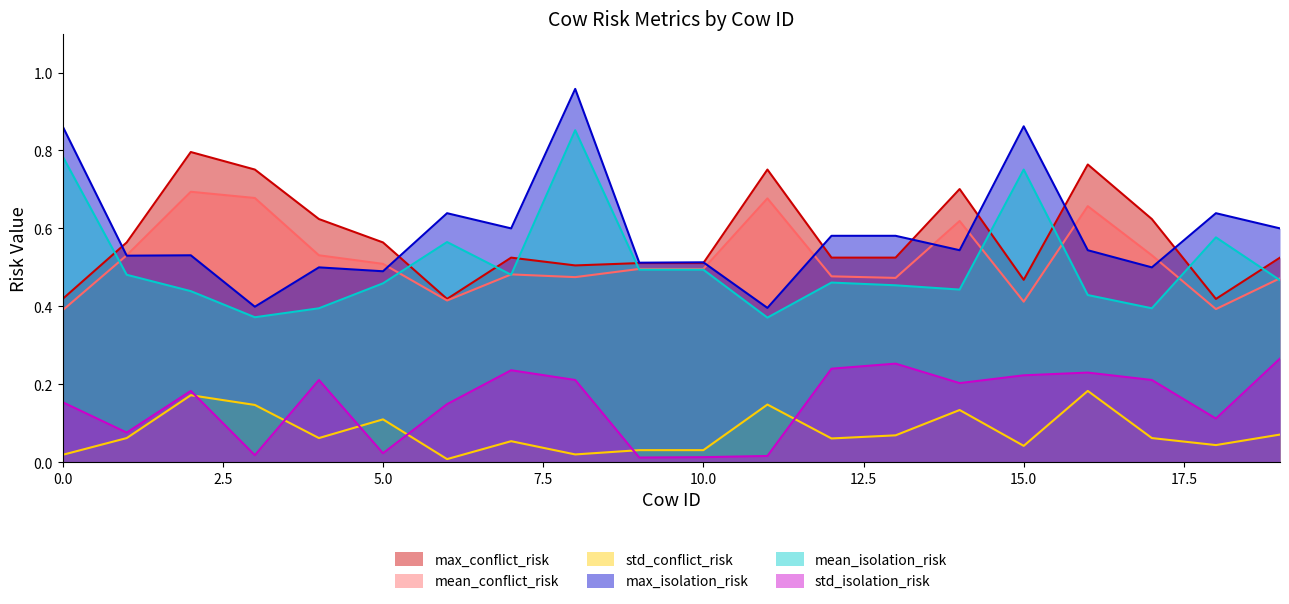

True or false: mean_conflict_risk has a value of 0.9 at 4.

False